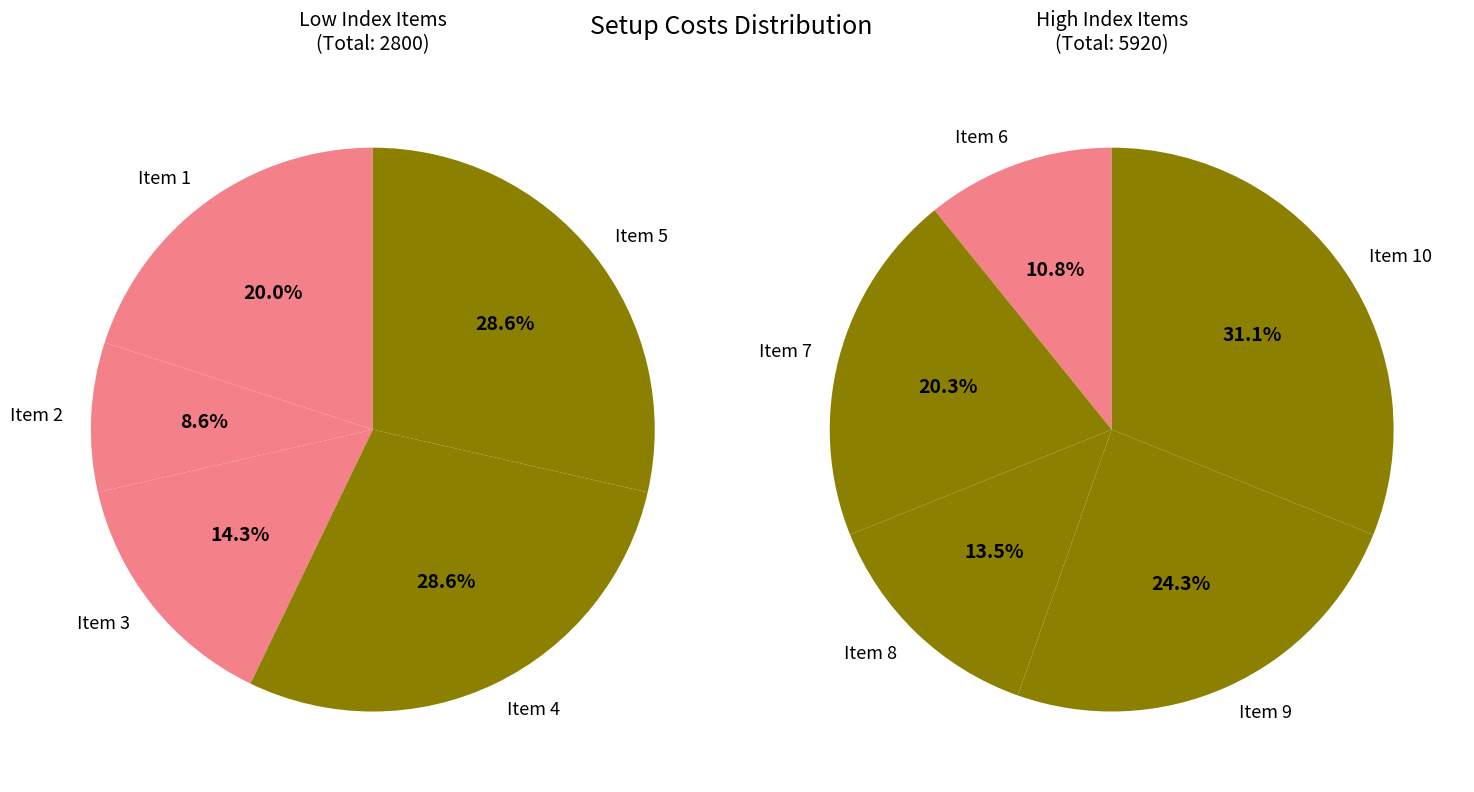

What portion of the pie excludes 3?

95.4%